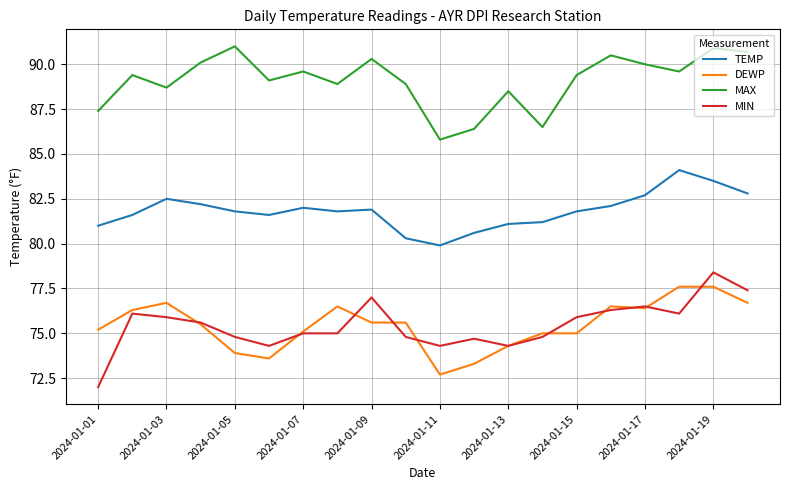

What is the greatest value displayed?

91.0